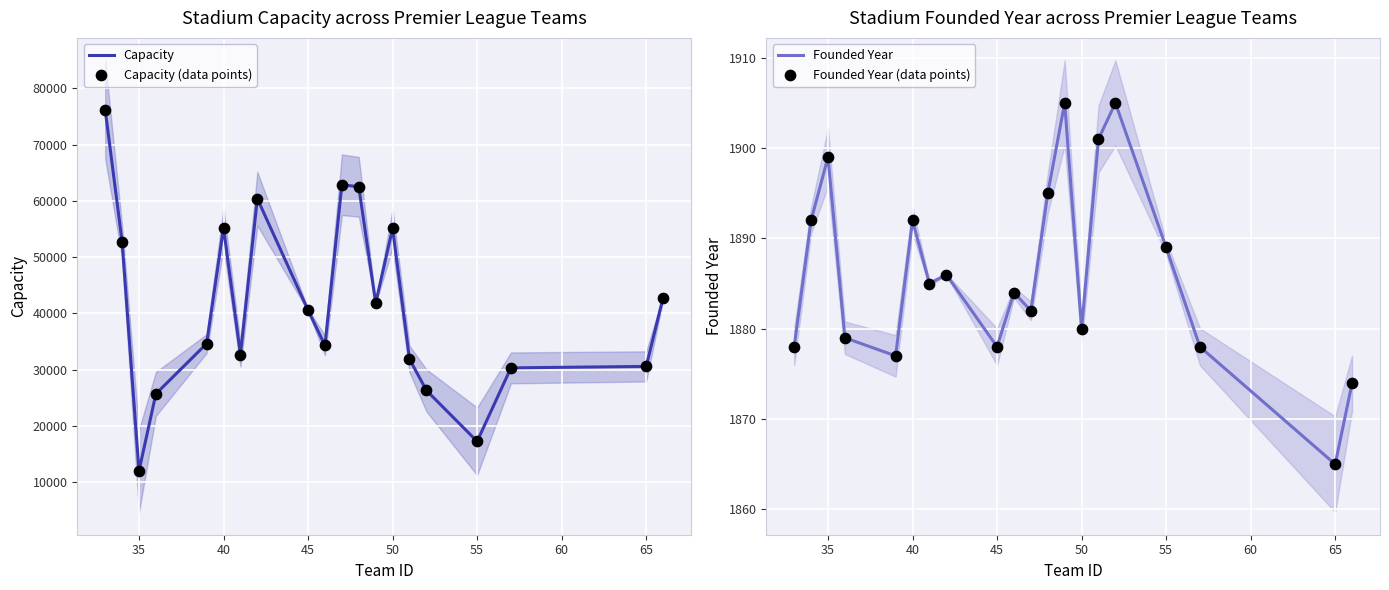

What are all the series names shown in the legend?

Capacity, Capacity (data points), Founded Year, Founded Year (data points)